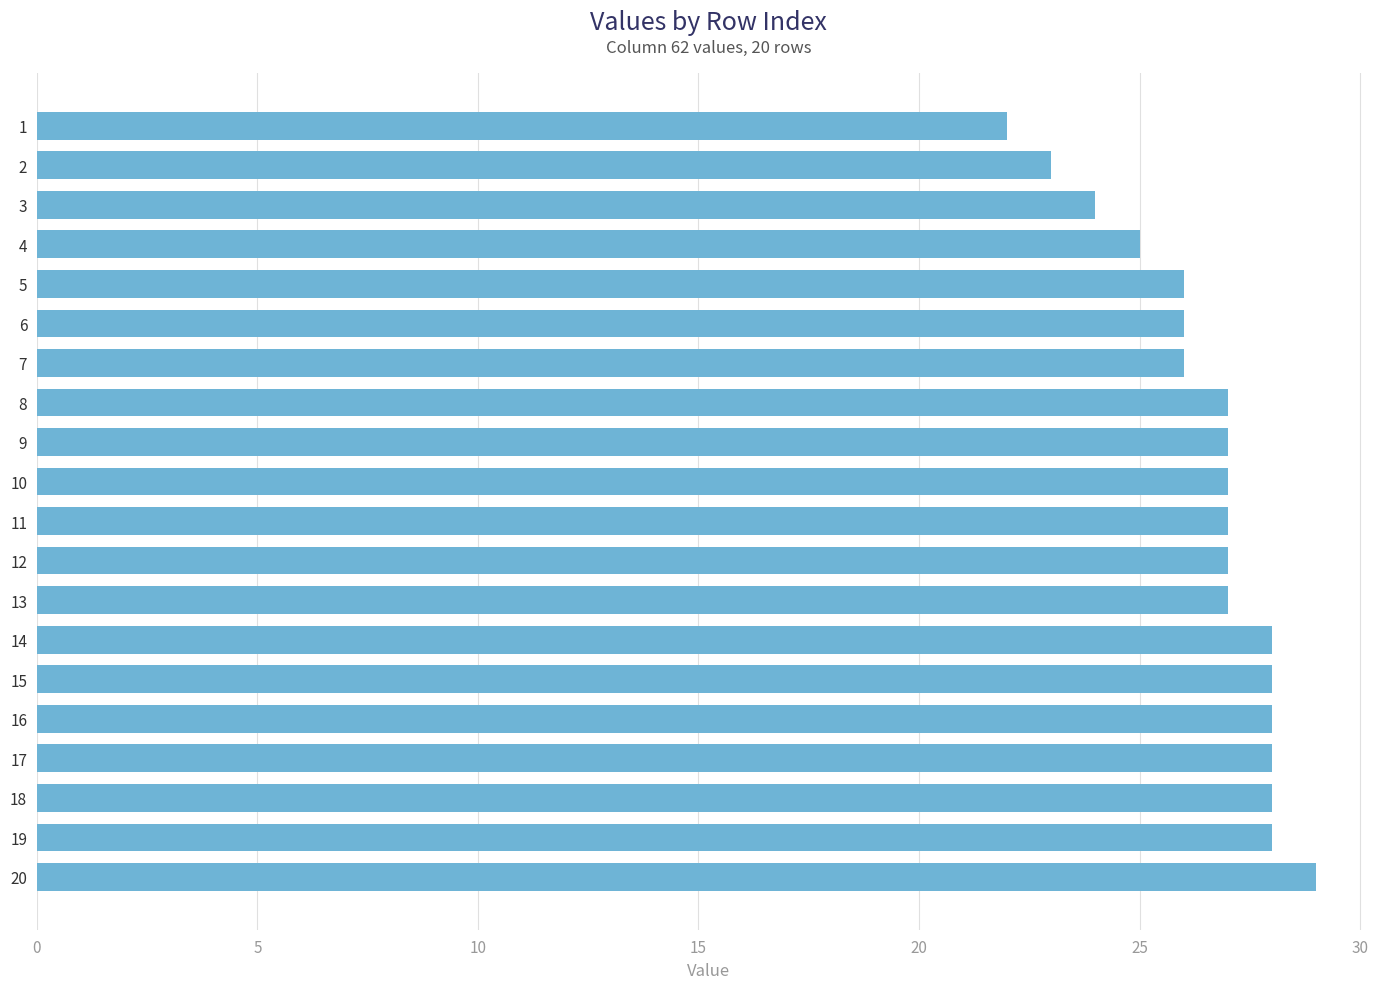

Which has a higher value, 10 or 5?

10